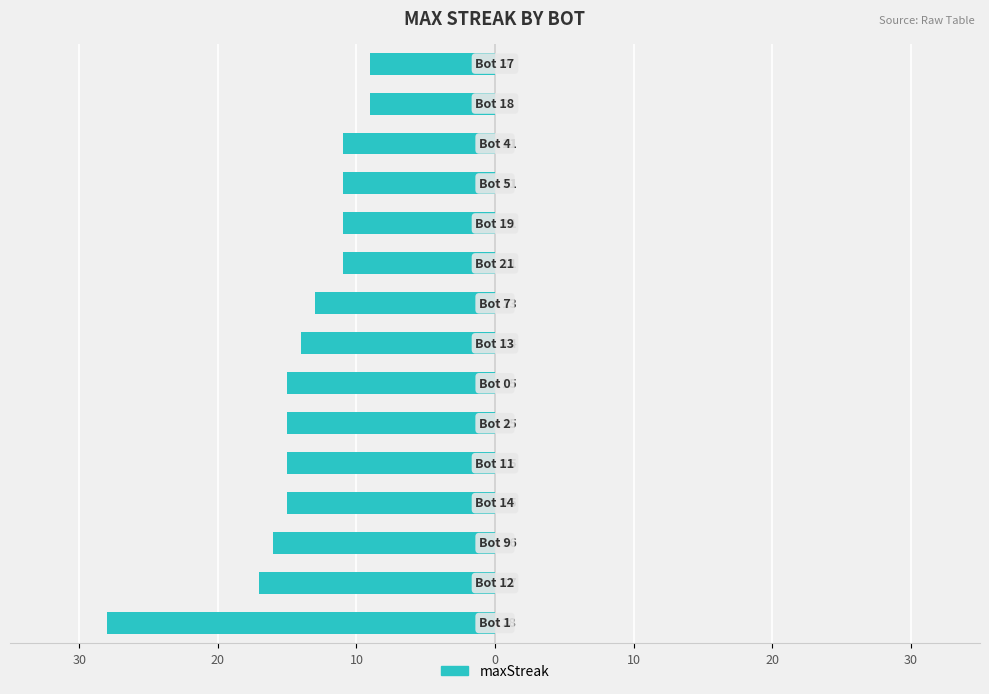

Are the bars horizontal?

Yes